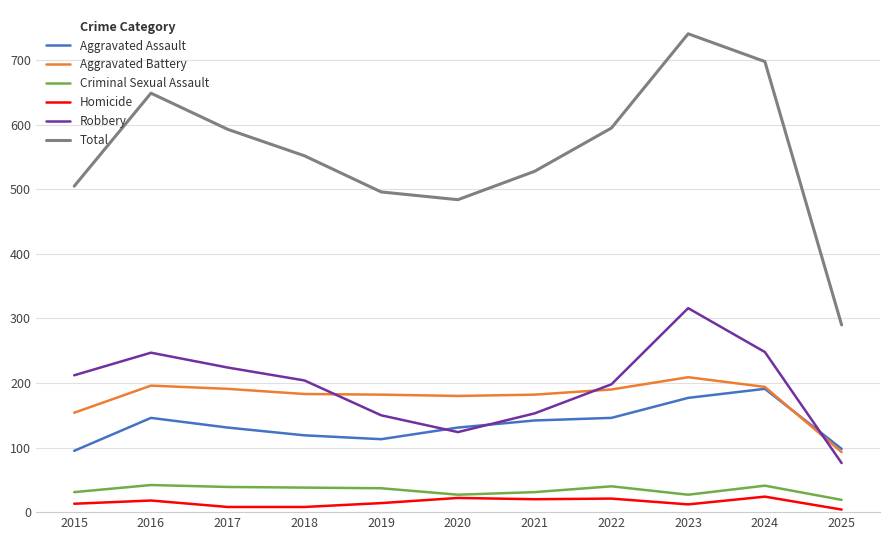

What is the total value across all series at 2024?

1396